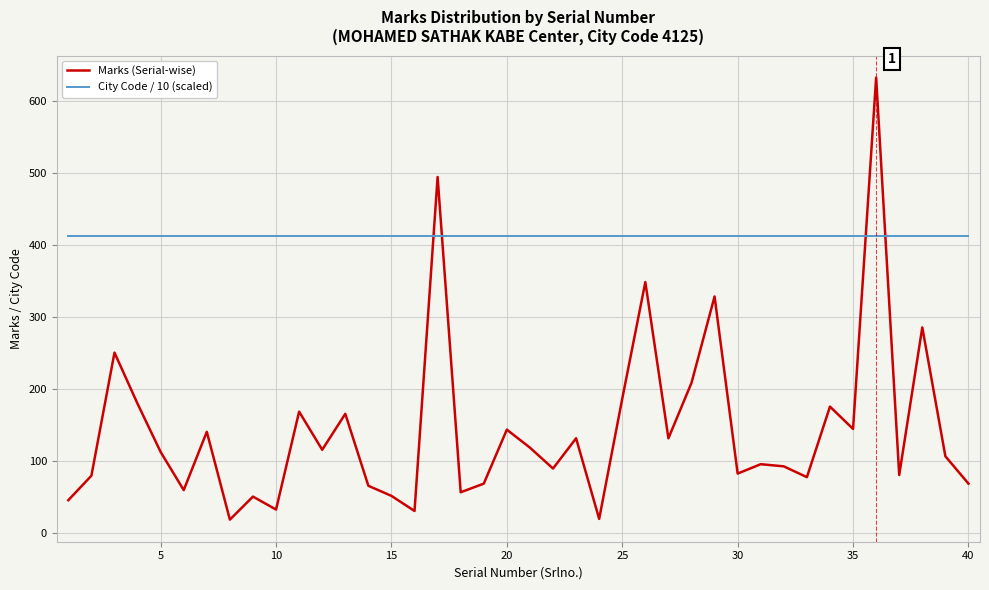

At how many categories does at least one series exceed 252?

40